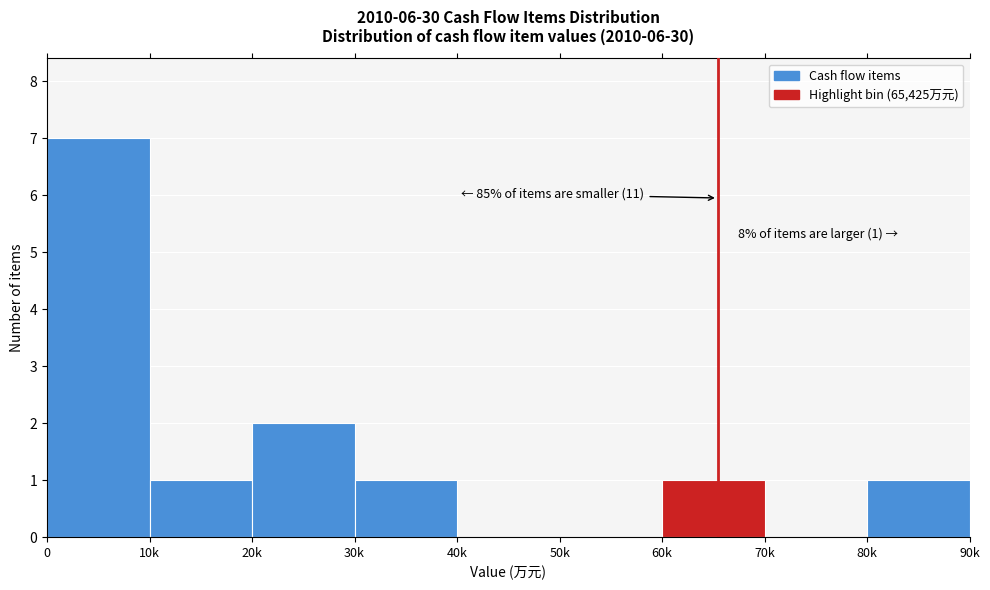

Reading right to left, what are all the values shown in this chart?

80k=1	70k=0	60k=1	50k=0	40k=0	30k=1	20k=2	10k=1	0=7